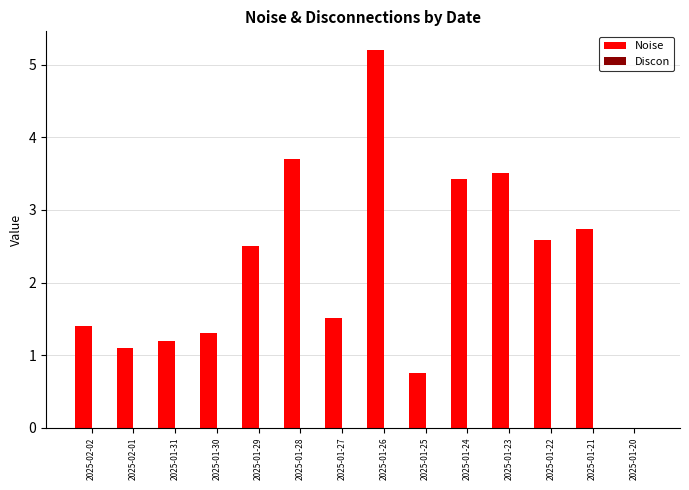

The chart shows a value of 5.8 at 2025-01-24. True or false?

False